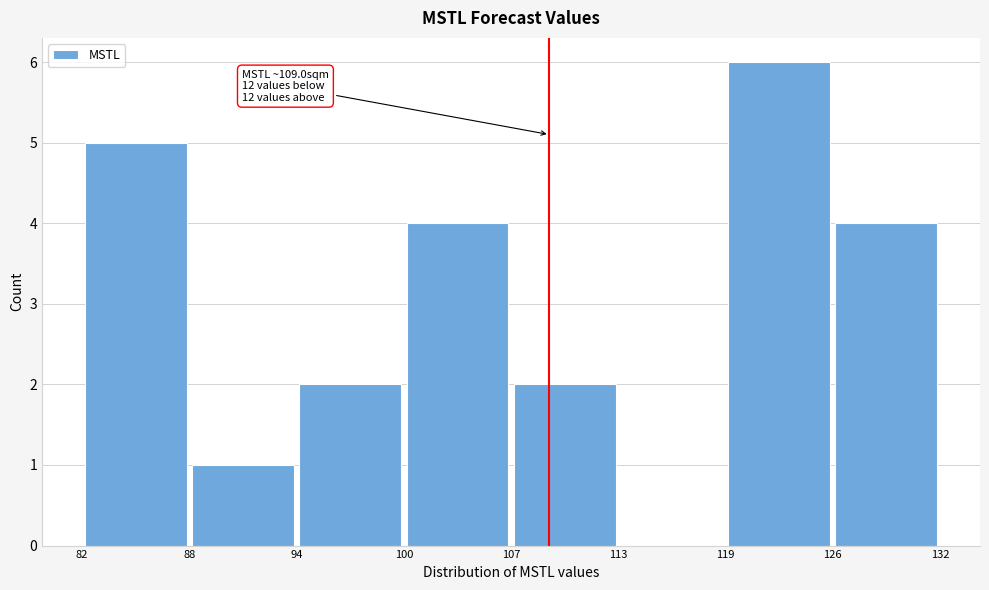

Over which range of the x-axis is the bar tallest?

119 to 126